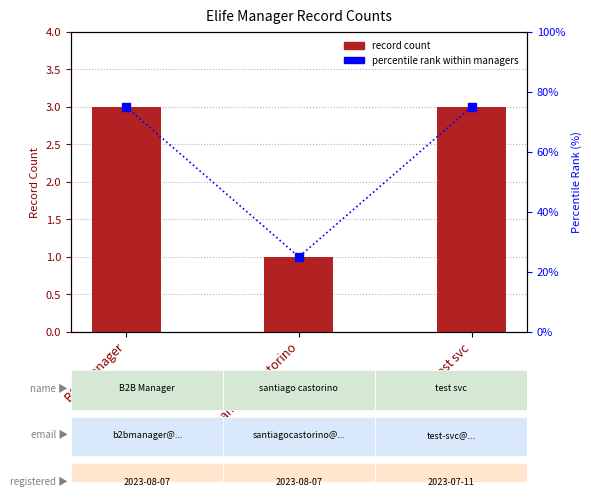

The value of record count at B2B Manager is 3. True or false?

True